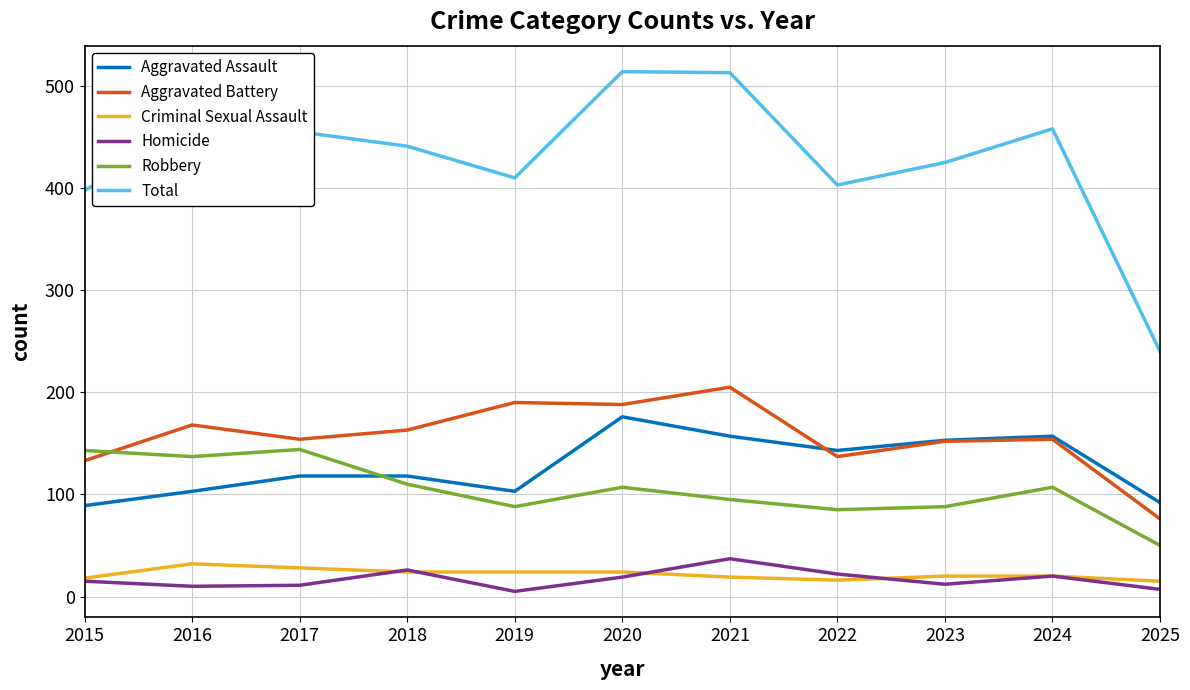

Is it true that Robbery equals 85 at 2022?

True